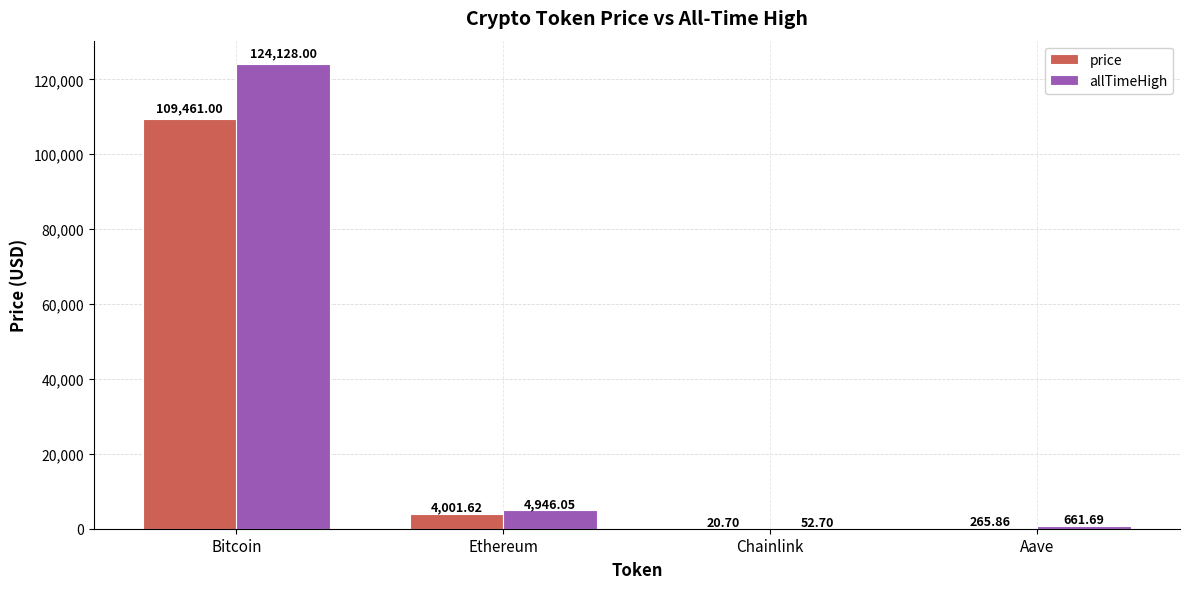

How many data points in allTimeHigh are above 4946?

2